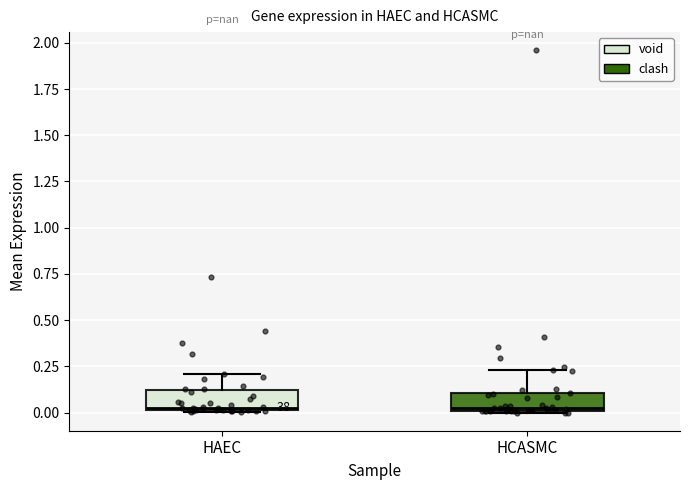

Reading left to right, read every box against the y-axis: the position of its median line, the range the box covers, and the ends of its whiskers. The values are not printed on the chart, so give them approximately, as read against the axis.

HAEC: median 0.05, box 0.00 to 0.10, whiskers 0.00 to 0.20
HCASMC: median 0.05, box 0.00 to 0.10, whiskers 0.00 to 0.25